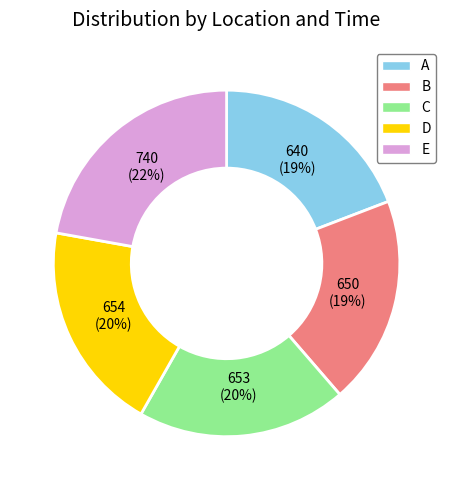

Is there a majority slice in this chart?

No